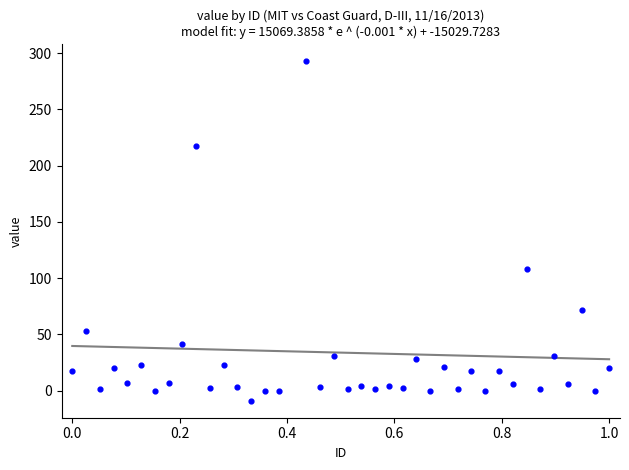

What is the range of Y values (max minus min)?

302